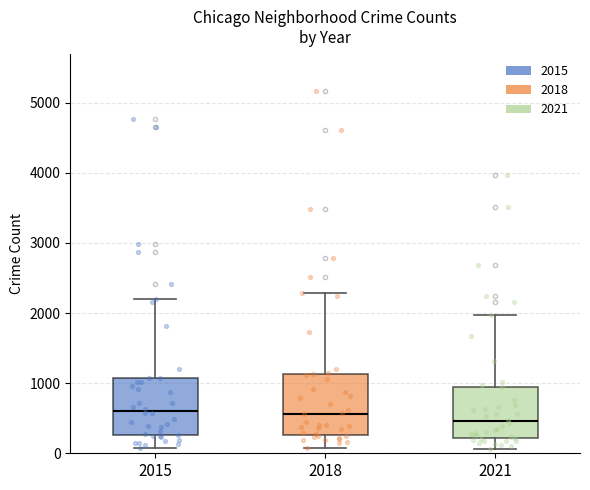

Which box's median line is the lowest?

2021